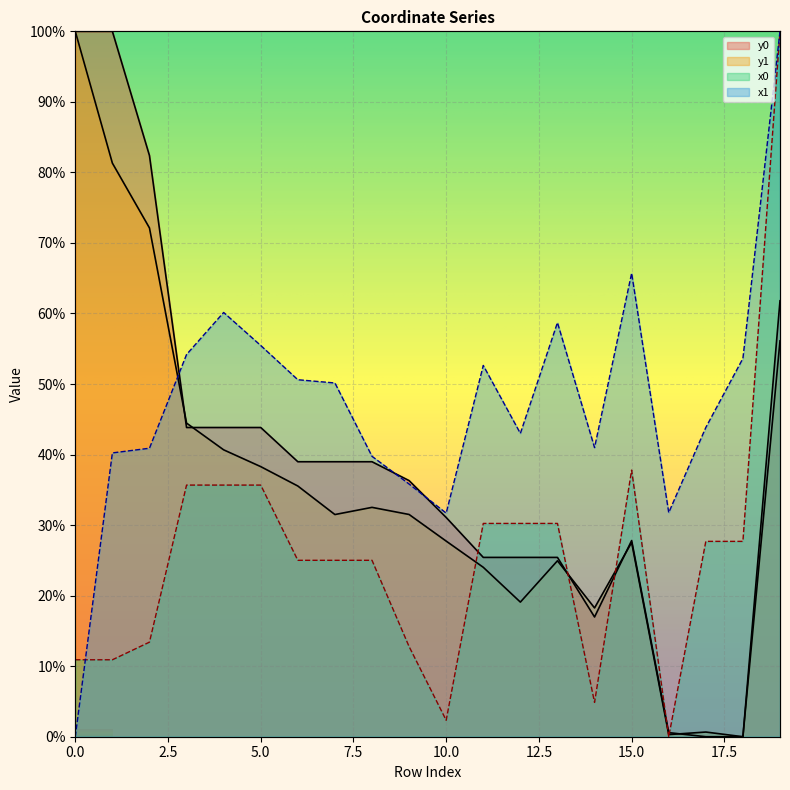

What are all the series names shown in the legend?

x0, y0, x1, y1